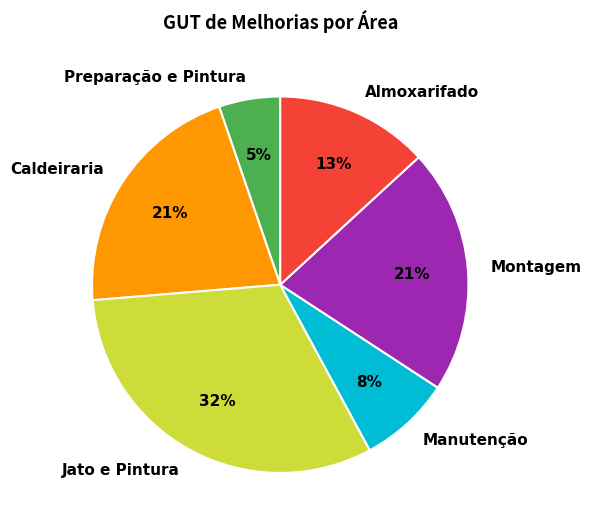

Combined, do Almoxarifado and Caldeiraria account for over 50%?

No